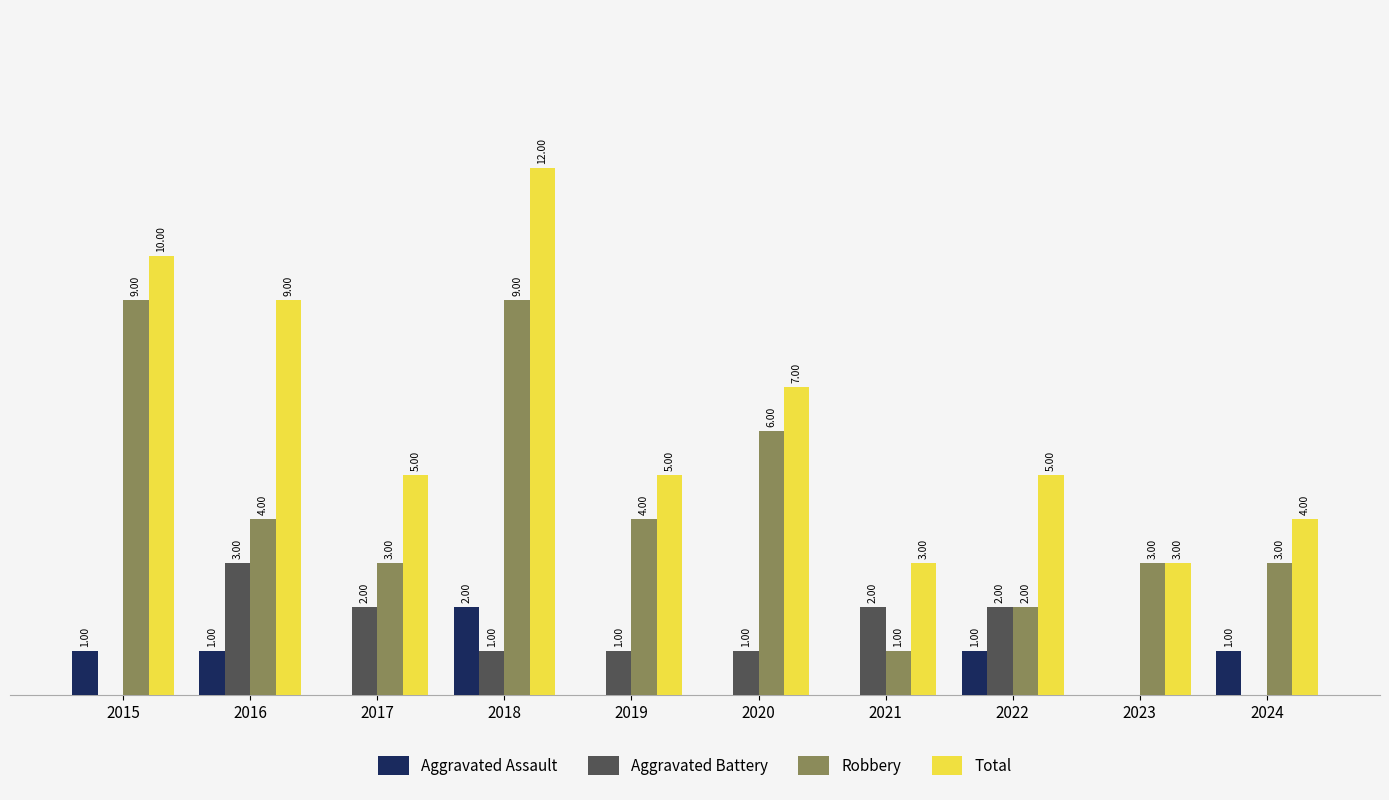

Which series has the largest total across all categories?

Total